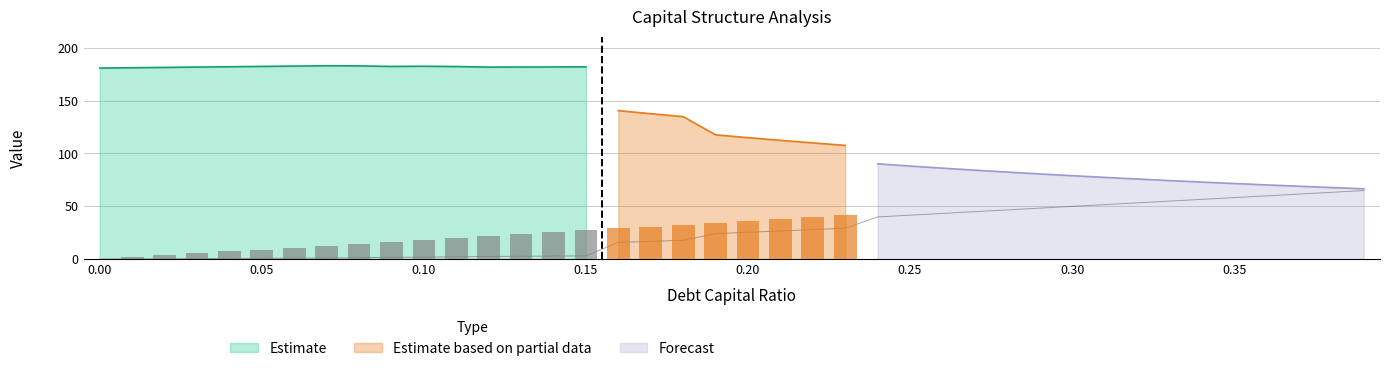

Reading left to right, what are all the values shown in this chart?

debt_capital: 0=0.0	0.01=0.0	0.02=0.0	0.03=0.0	0.04=0.0	0.05=0.1	0.06=0.1	0.07=0.1	0.08=0.1	0.09=0.1	0.1=0.1	0.11=0.1	0.12=0.1	0.13=0.1	0.14=0.1	0.15=0.1	0.16=0.2	0.17=0.2	0.18=0.2	0.19=0.2	0.2=0.2	0.21=0.2	0.22=0.2	0.23=0.2	0.24=0.2	0.25=0.2	0.26=0.3	0.27=0.3	0.28=0.3	0.29=0.3	0.3=0.3	0.31=0.3	0.32=0.3	0.33=0.3	0.34=0.3	0.35=0.3	0.36=0.4	0.37=0.4	0.38=0.4	0.39=0.4
enterprise_value: 0=180.9	0.01=181.2	0.02=181.5	0.03=181.8	0.04=182.1	0.05=182.5	0.06=182.8	0.07=183.1	0.08=182.9	0.09=182.4	0.1=182.6	0.11=182.3	0.12=181.8	0.13=181.9	0.14=182.0	0.15=182.0	0.16=140.6	0.17=137.7	0.18=134.9	0.19=117.7	0.2=115.0	0.21=112.5	0.22=110.0	0.23=107.7	0.24=90.2	0.25=88.1	0.26=86.1	0.27=84.2	0.28=82.4	0.29=80.6	0.3=79.0	0.31=77.4	0.32=75.8	0.33=74.4	0.34=72.9	0.35=71.6	0.36=70.2	0.37=69.0	0.38=67.8	0.39=66.6
debt: 0=0.0	0.01=1.8	0.02=3.6	0.03=5.4	0.04=7.2	0.05=9.1	0.06=10.9	0.07=12.7	0.08=14.5	0.09=16.3	0.1=18.1	0.11=19.9	0.12=21.7	0.13=23.5	0.14=25.4	0.15=27.2	0.16=29.0	0.17=30.8	0.18=32.6	0.19=34.4	0.2=36.2	0.21=38.0	0.22=39.8	0.23=41.7	0.24=43.5	0.25=45.3	0.26=47.1	0.27=48.9	0.28=50.7	0.29=52.5	0.3=54.3	0.31=56.1	0.32=58.0	0.33=59.8	0.34=61.6	0.35=63.4	0.36=65.2	0.37=67.0	0.38=68.8	0.39=70.6
interest_expense: 0=0.0	0.01=0.0	0.02=0.1	0.03=0.1	0.04=0.1	0.05=0.1	0.06=0.2	0.07=0.2	0.08=0.3	0.09=0.3	0.1=0.4	0.11=0.4	0.12=0.5	0.13=0.5	0.14=0.6	0.15=0.6	0.16=3.2	0.17=3.4	0.18=3.6	0.19=4.8	0.2=5.1	0.21=5.3	0.22=5.6	0.23=5.8	0.24=8.0	0.25=8.3	0.26=8.6	0.27=9.0	0.28=9.3	0.29=9.6	0.3=10.0	0.31=10.3	0.32=10.6	0.33=11.0	0.34=11.3	0.35=11.6	0.36=12.0	0.37=12.3	0.38=12.6	0.39=13.0